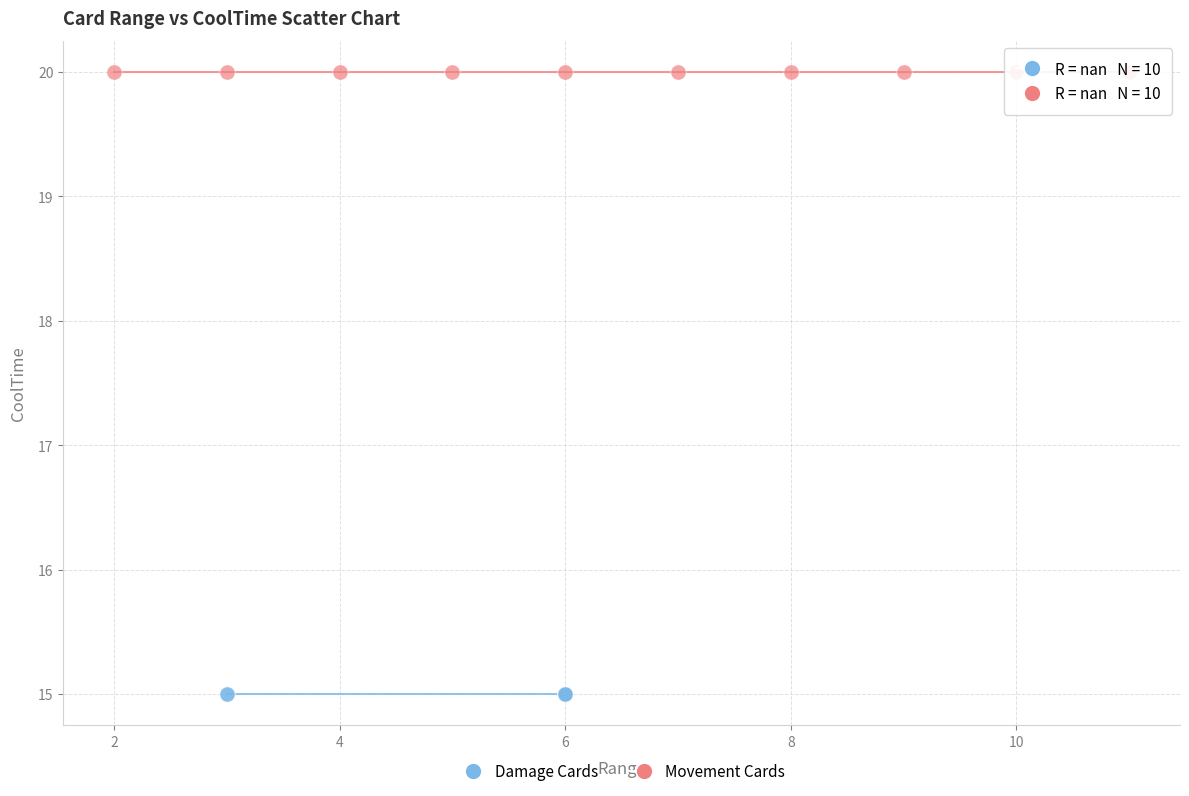

Which series reaches the minimum Y coordinate?

Damage Cards